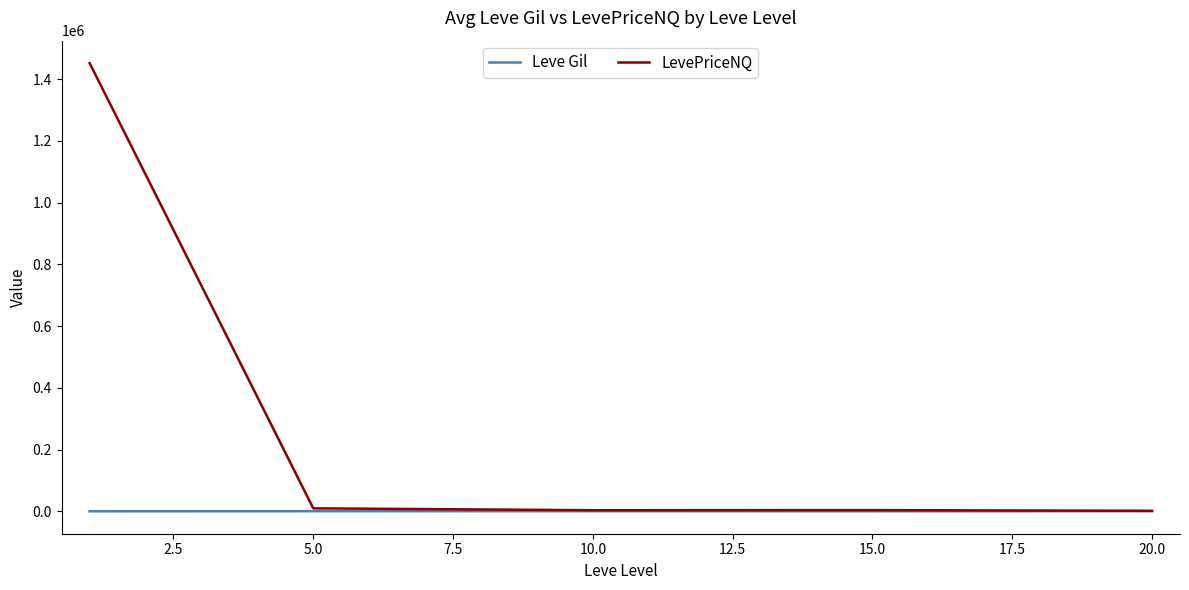

Rank the series by their maximum value, from highest to lowest.

LevePriceNQ, Leve Gil